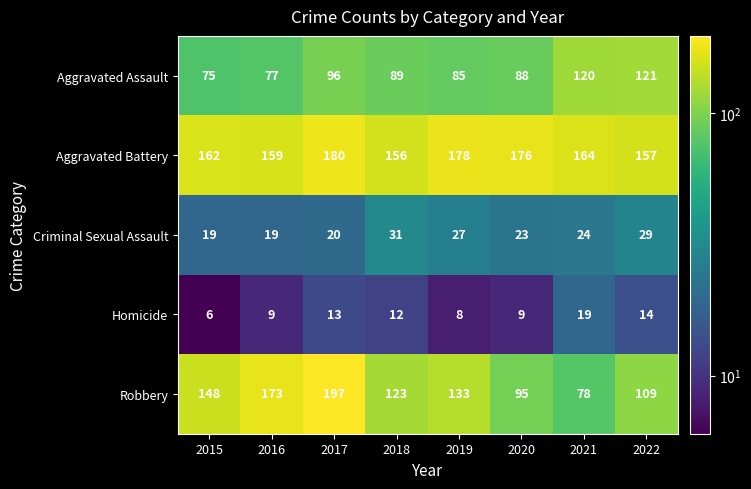

At which category is the sum across all series the highest?

2017